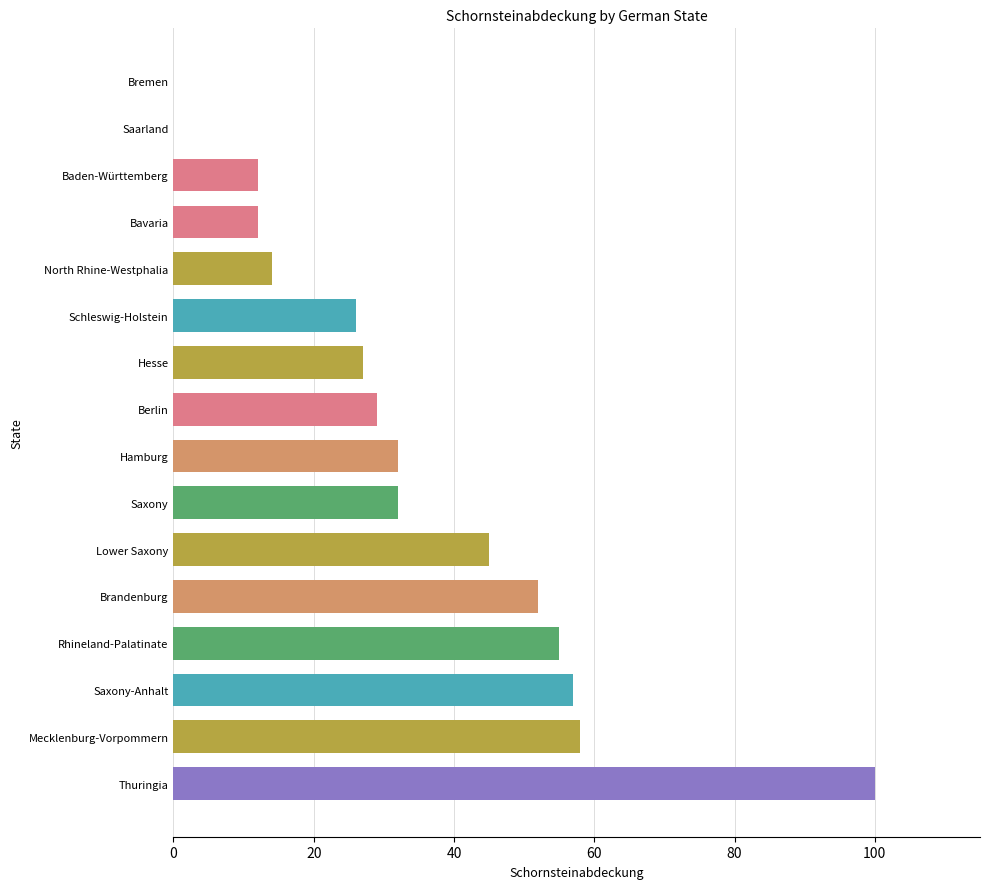

True or false: the data shows 46 at Bremen.

False